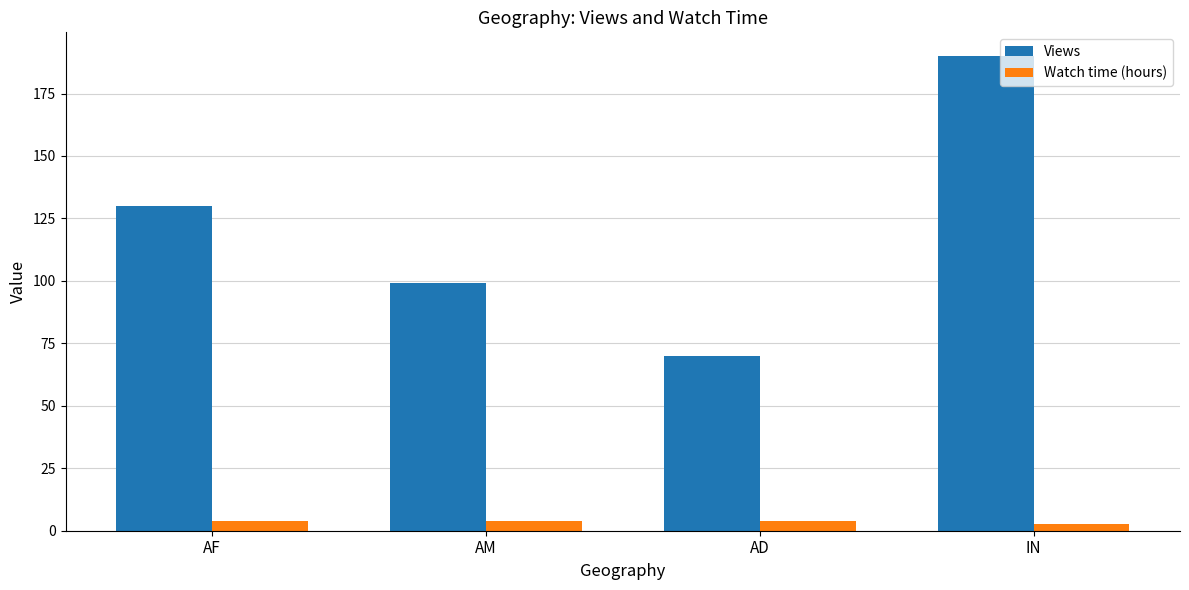

What is the minimum value for Views?

70.0